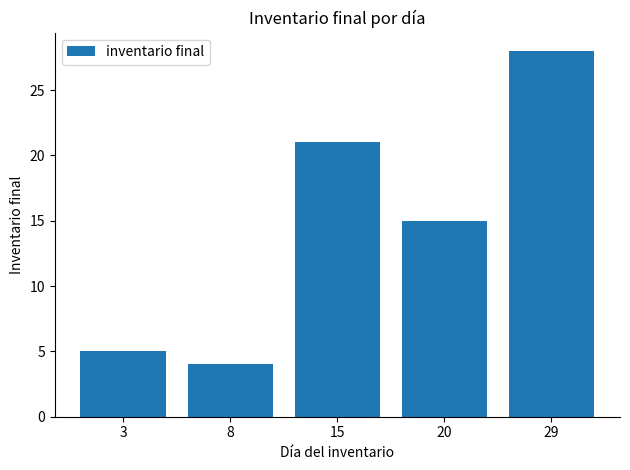

What is the difference between the second highest and minimum values?

17